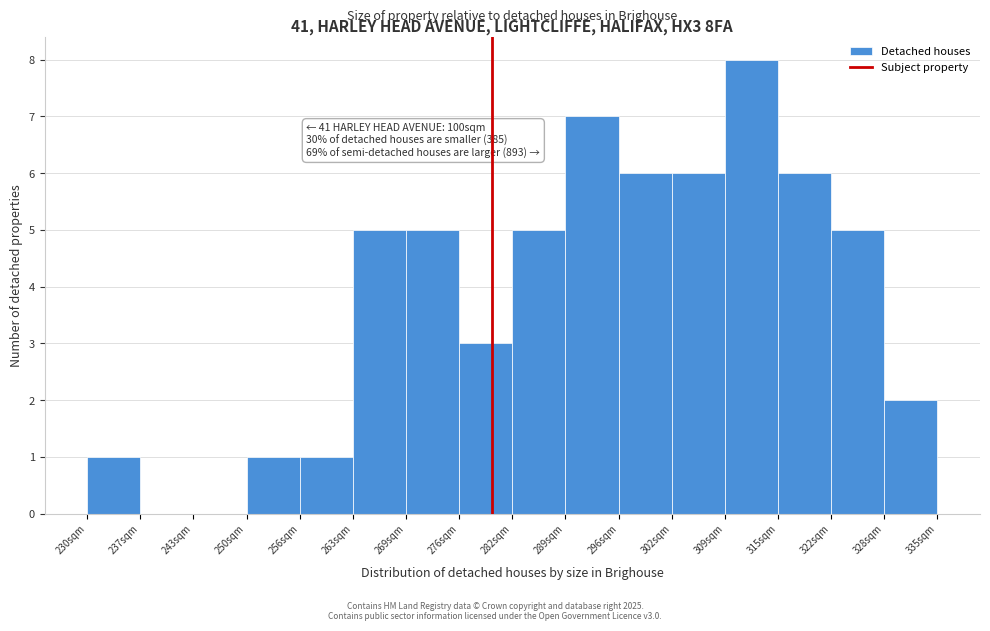

Over which range of the x-axis is the bar tallest?

309 to 315